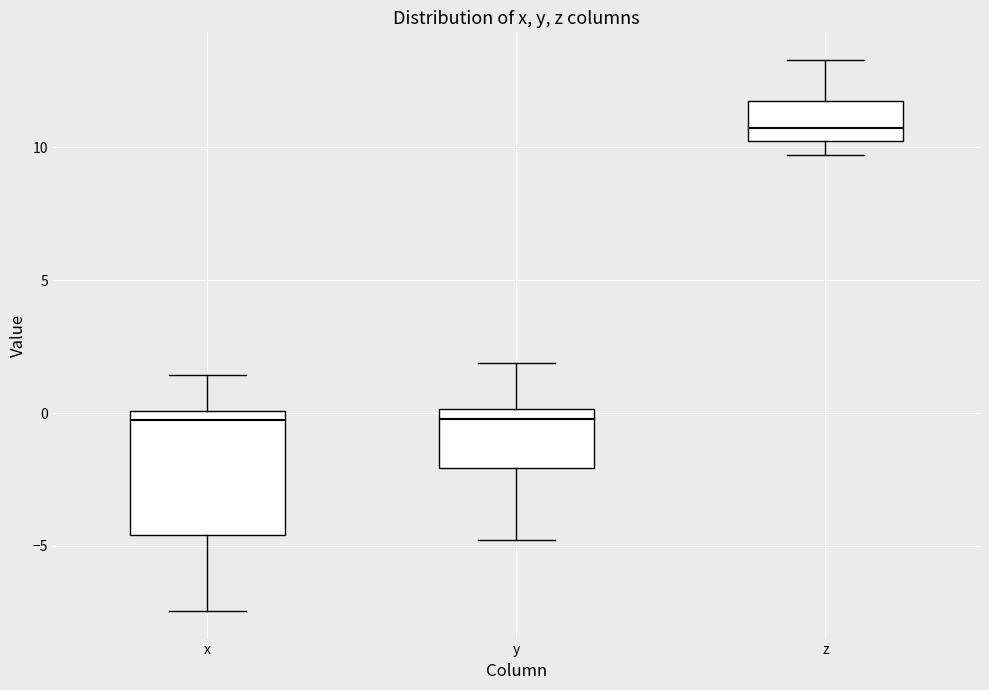

Where does the lower whisker of the box for y end on the y-axis? The values are not printed on the chart, so give them approximately, as read against the axis.

-5.0